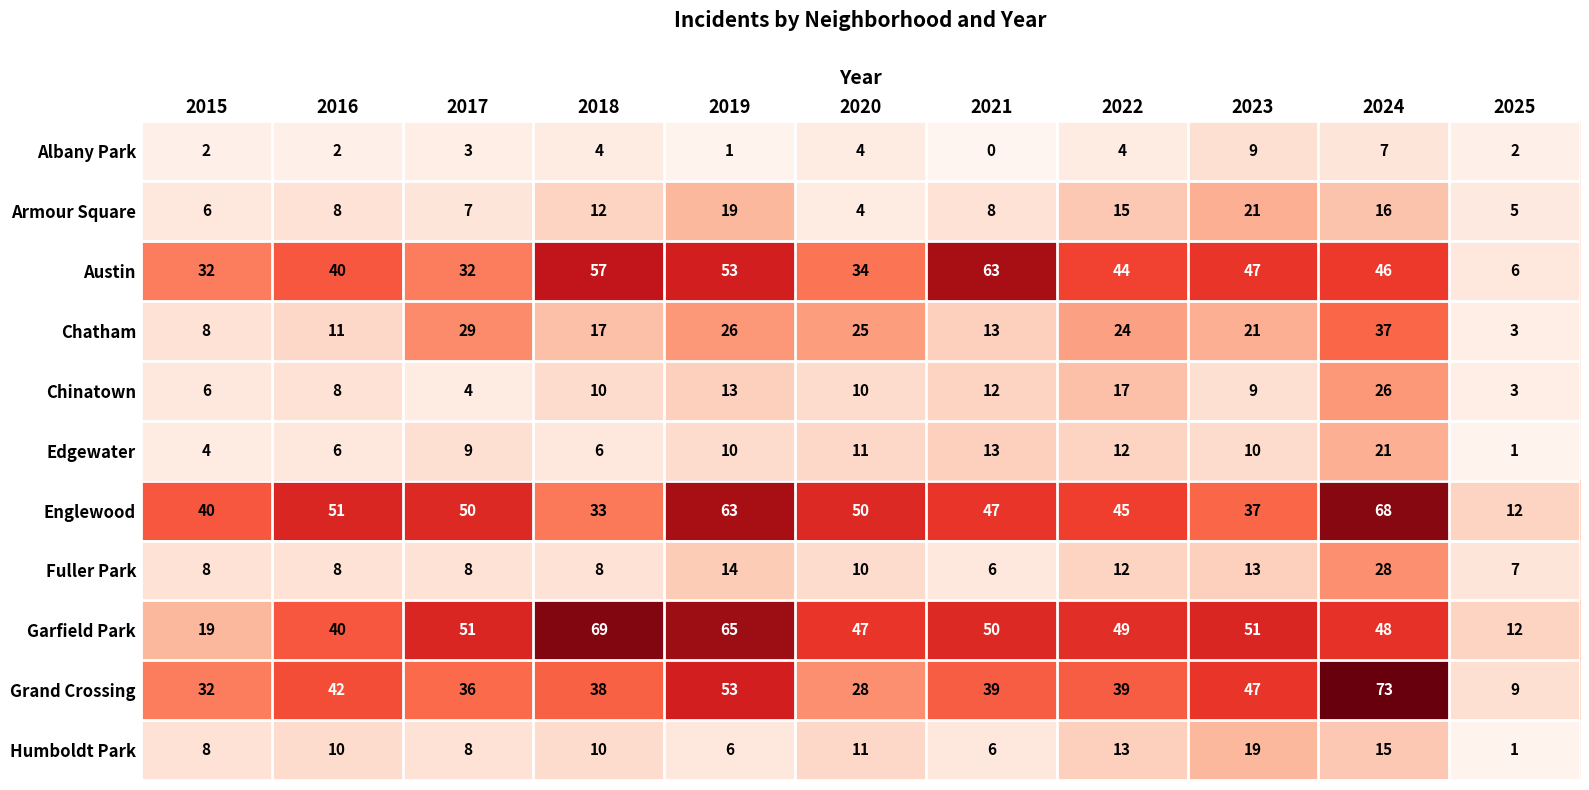

Count the number of data series in this chart.

11